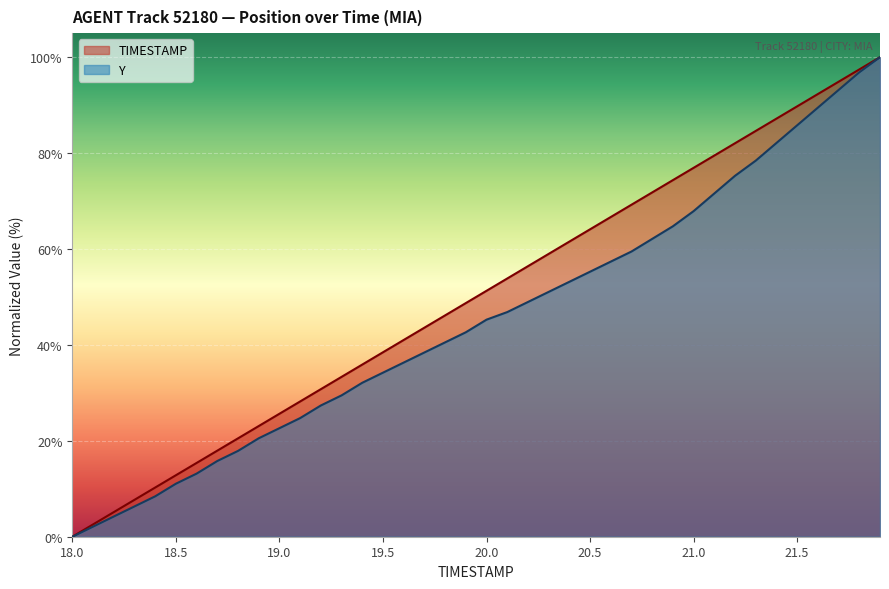

What is the average value of the Y series?

45.3